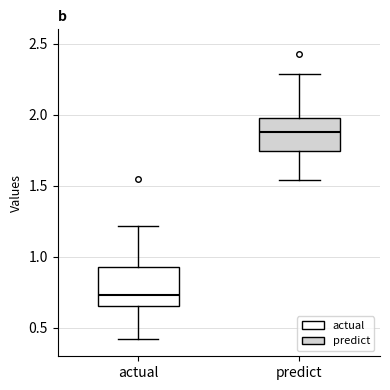

Reading left to right, transcribe this box plot: for each box, give where its median line is, the range the box spans, and where its two whiskers end, as read against the y-axis. The values are not printed on the chart, so give them approximately, as read against the axis.

actual: median 0.75, box 0.65 to 0.95, whiskers 0.40 to 1.20
predict: median 1.90, box 1.75 to 2.00, whiskers 1.55 to 2.30